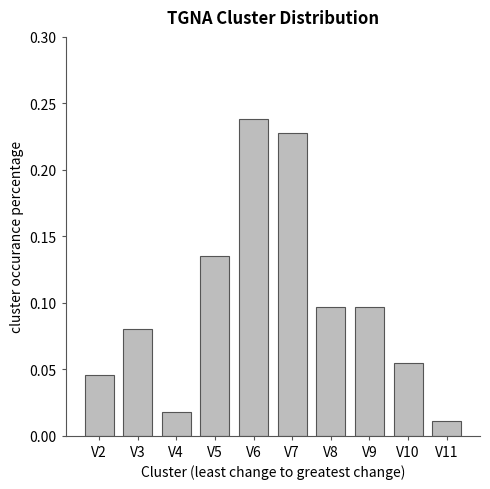

Which label corresponds to the largest value in the chart?

V6